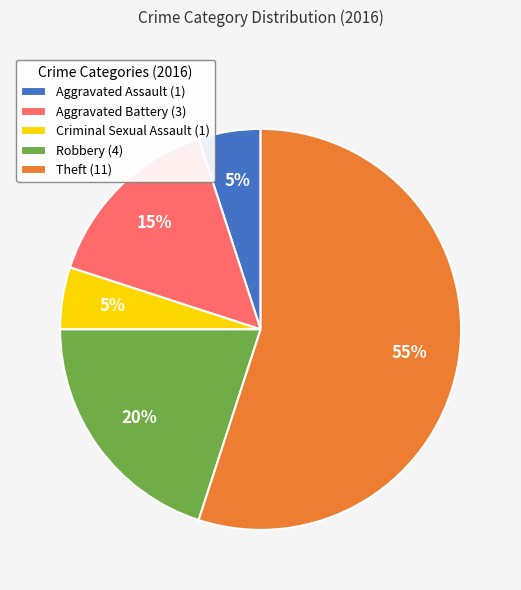

What percentage is the Aggravated Assault slice, to the nearest percent?

5%